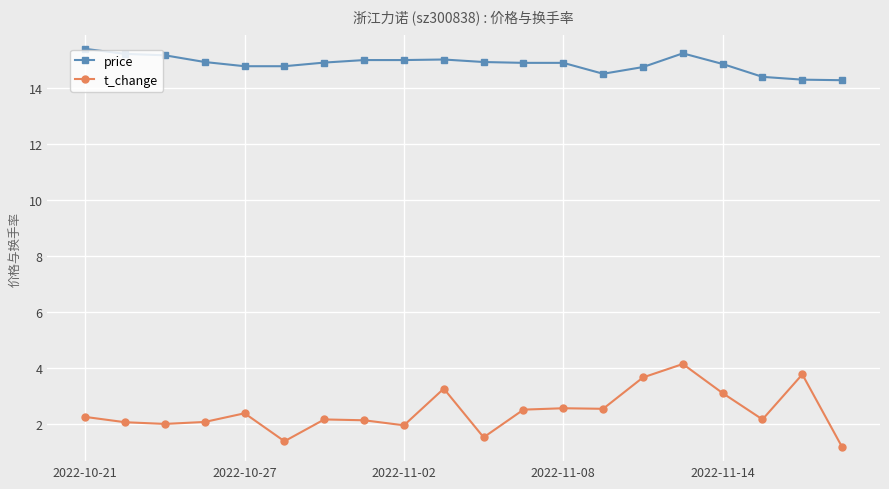

What is the average value of the t_change series?

2.4